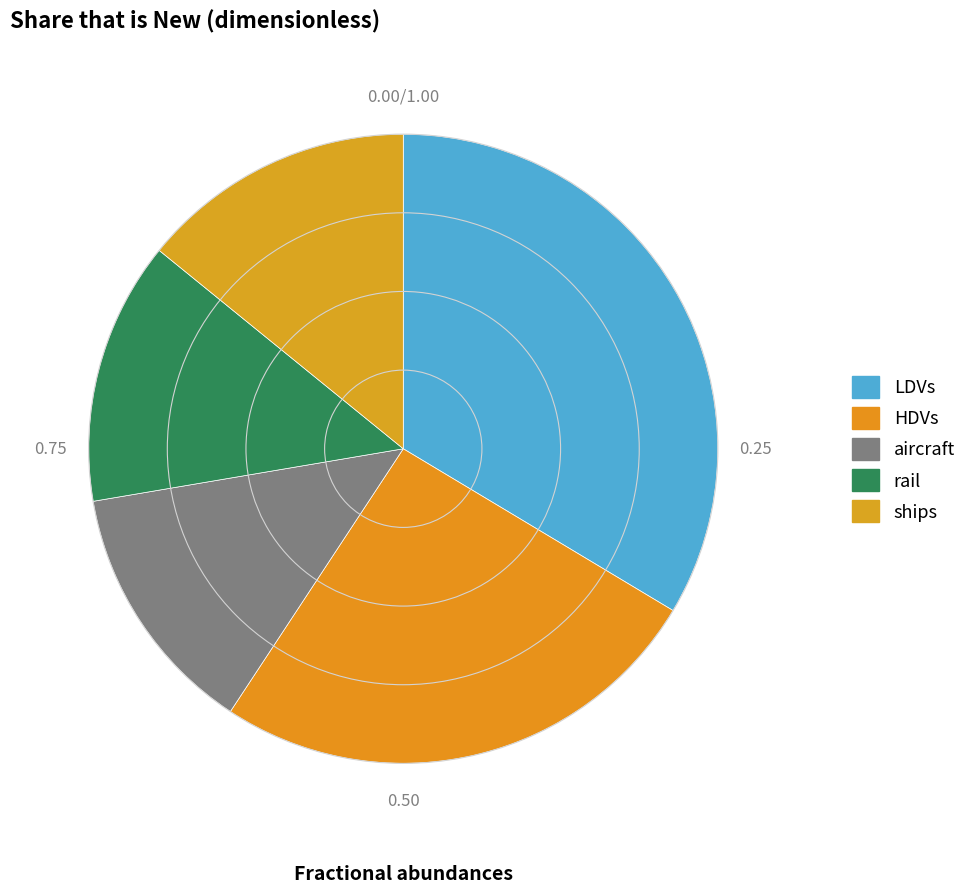

Is ships the majority of the pie?

No